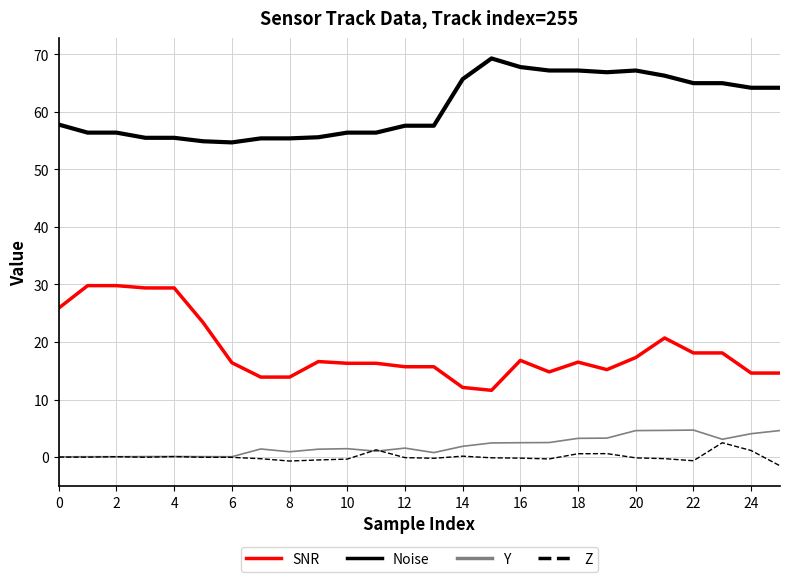

List the series in order of their peak value, lowest first.

Z, Y, SNR, Noise